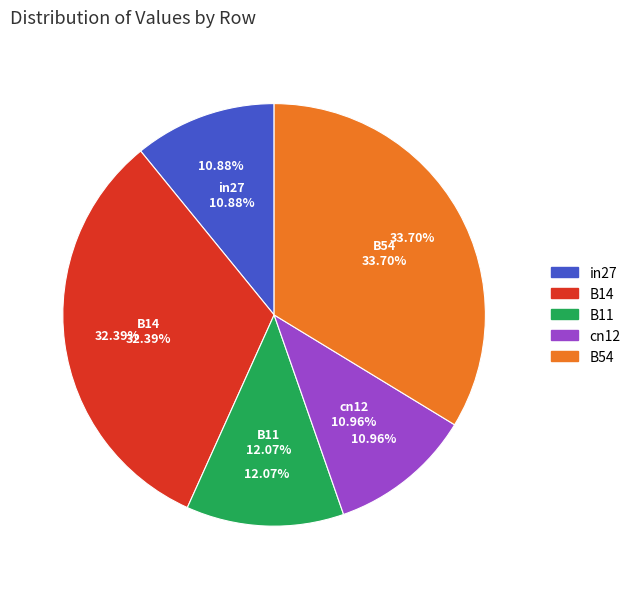

Which has a higher value, in27 or cn12?

cn12